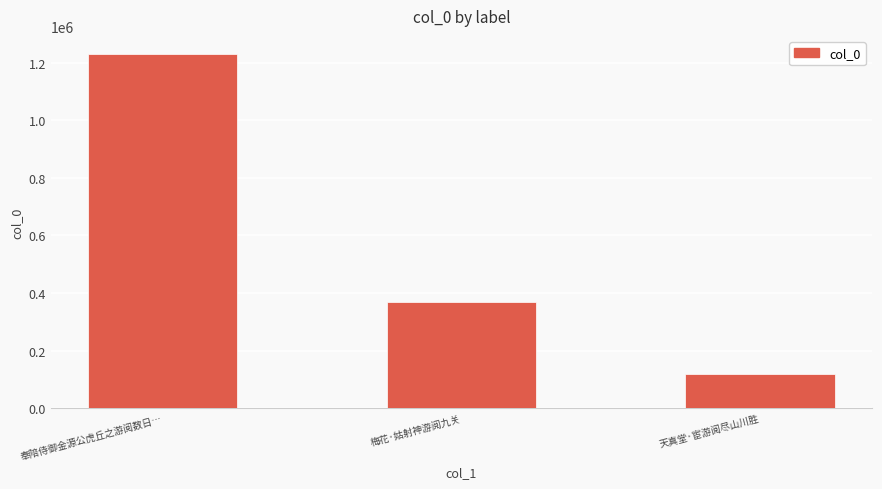

Does the chart contain any negative values?

No